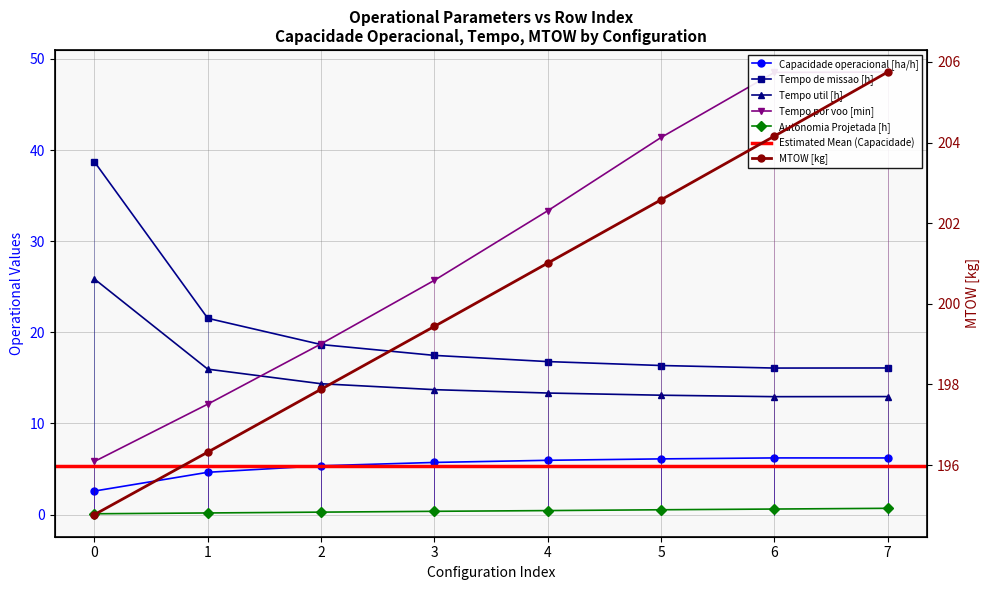

True or false: MTOW [kg] and Tempo util [h] cross at least once.

False